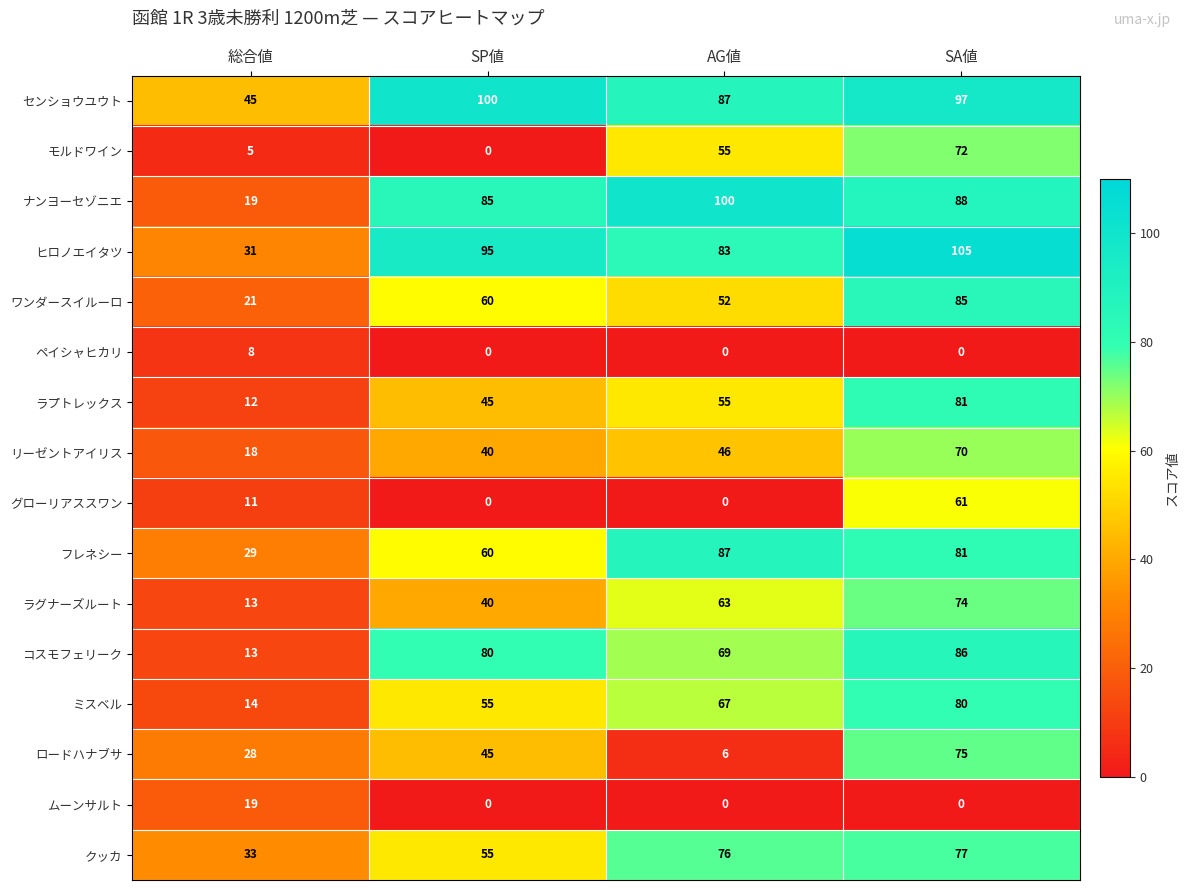

Is the value of ロードハナブサ at 総合値 greater than the value of ヒロノエイタツ at SA値?

No